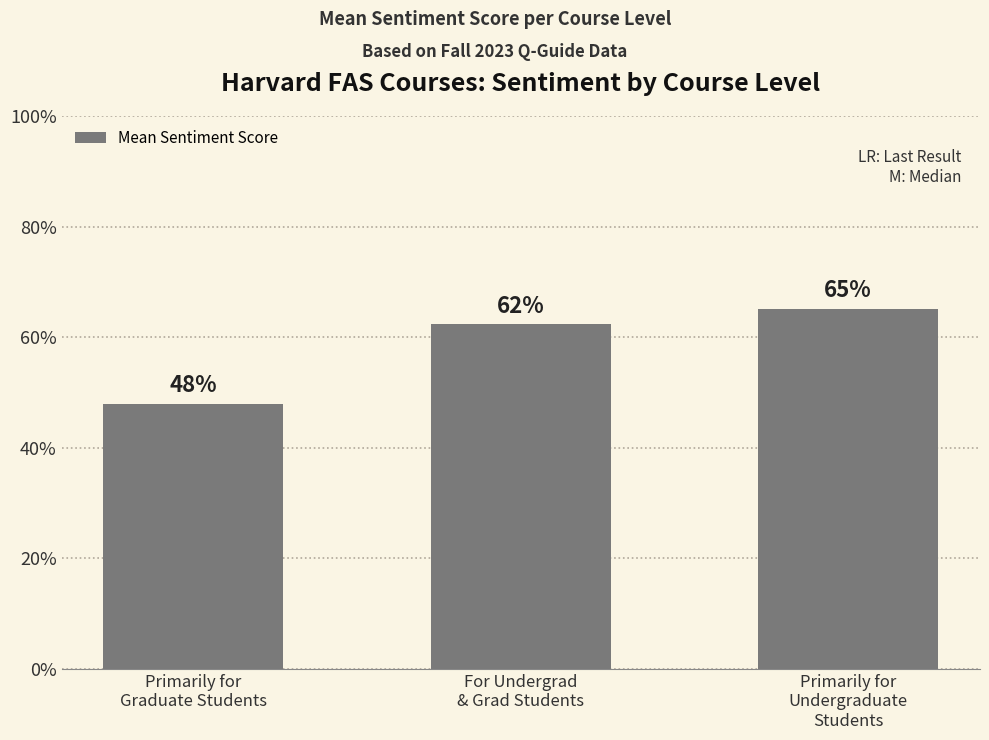

The chart shows a value of 0.3 at Primarily for
Undergraduate
Students. True or false?

False